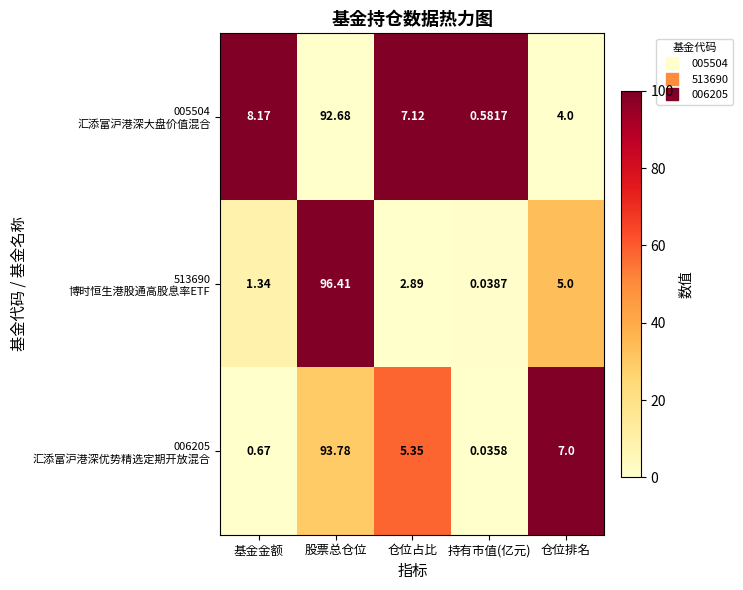

Which label corresponds to the largest value in the chart?

股票总仓位